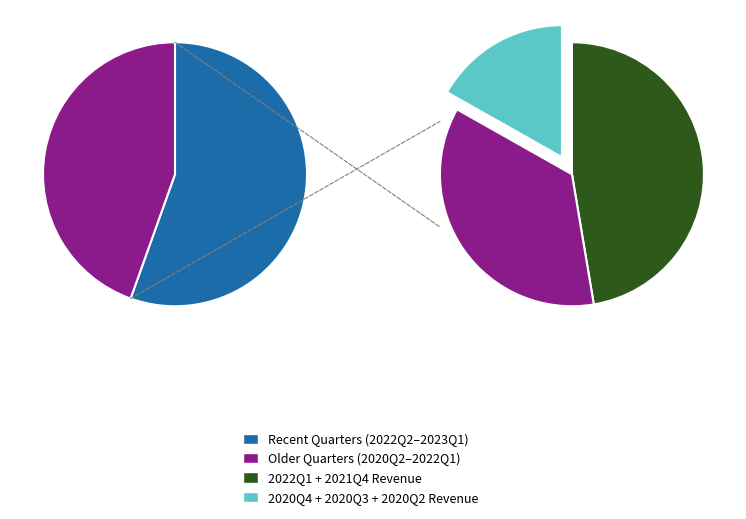

Combined, do 2023Q1 and 2021Q3 account for over 50%?

No